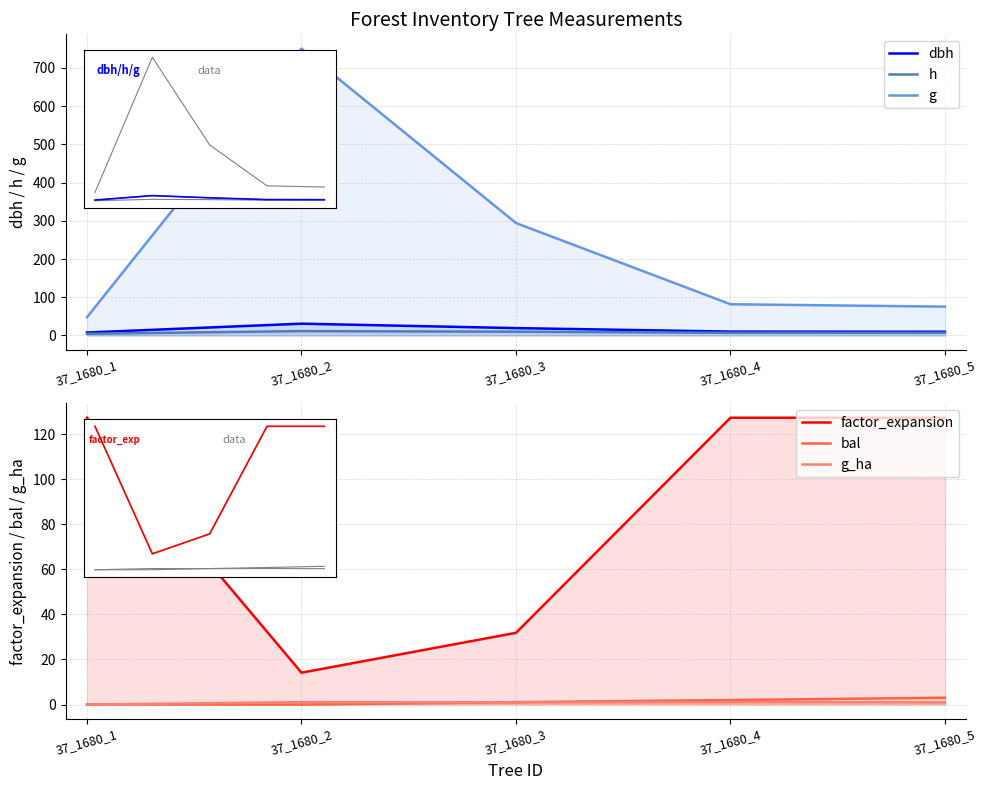

Between 37_1680_3 and 37_1680_5, which series saw the biggest shift?

g